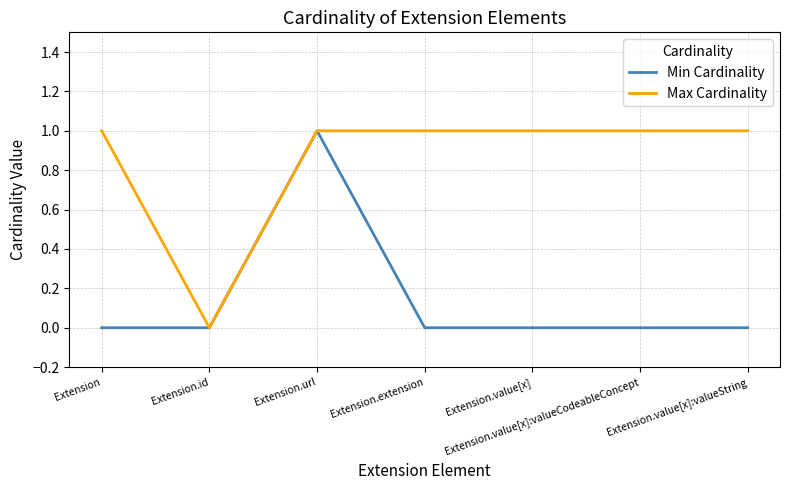

Reading left to right, list all the values displayed in this chart.

Min Cardinality: Extension=0	Extension.id=0	Extension.url=1	Extension.extension=0	Extension.value[x]=0	Extension.value[x]:valueCodeableConcept=0	Extension.value[x]:valueString=0
Max Cardinality: Extension=1	Extension.id=0	Extension.url=1	Extension.extension=1	Extension.value[x]=1	Extension.value[x]:valueCodeableConcept=1	Extension.value[x]:valueString=1